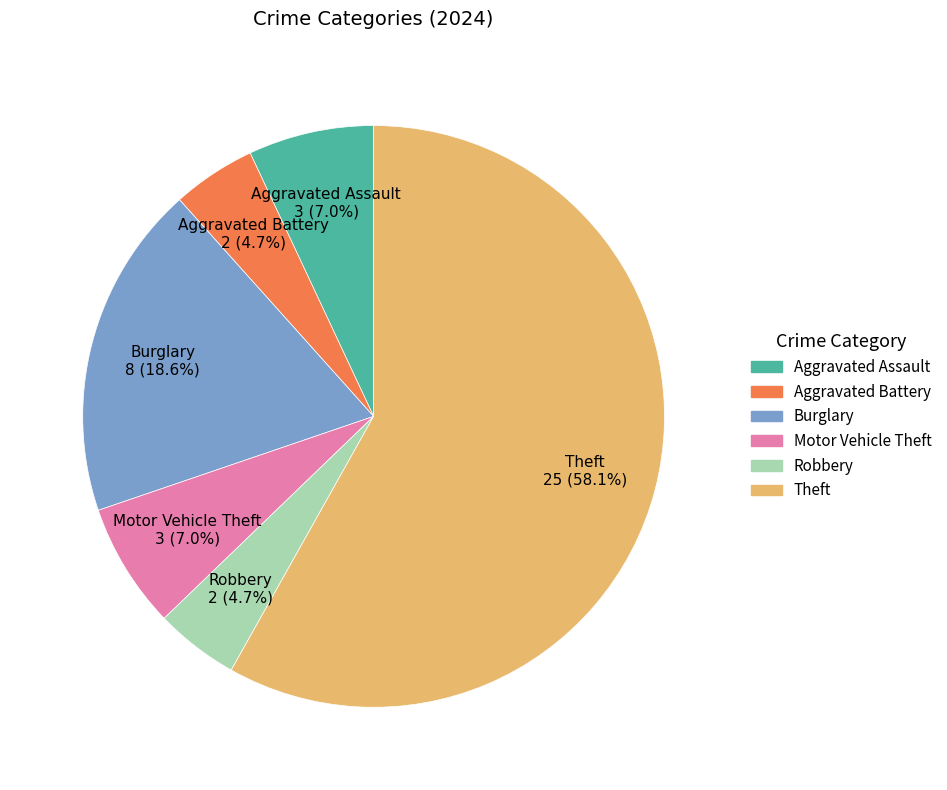

What percentage is the Robbery slice, to the nearest percent?

5%